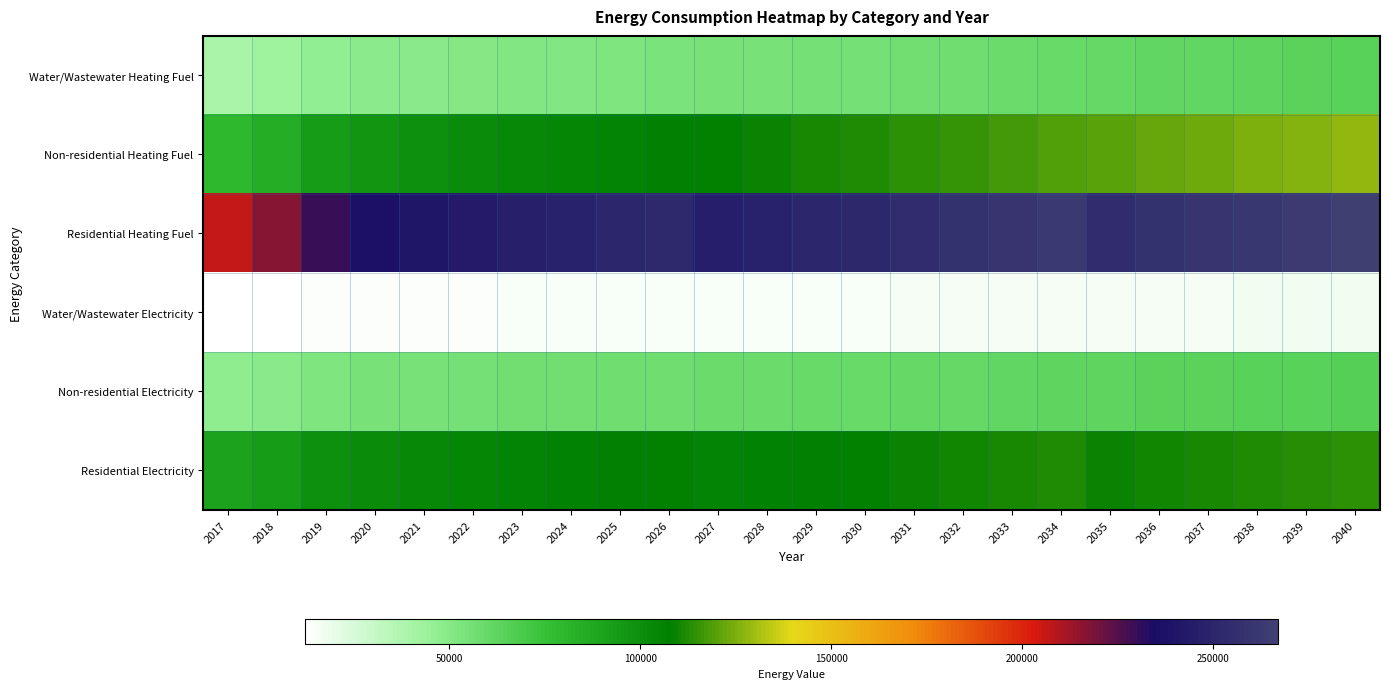

Which label corresponds to the largest value in the chart?

2040